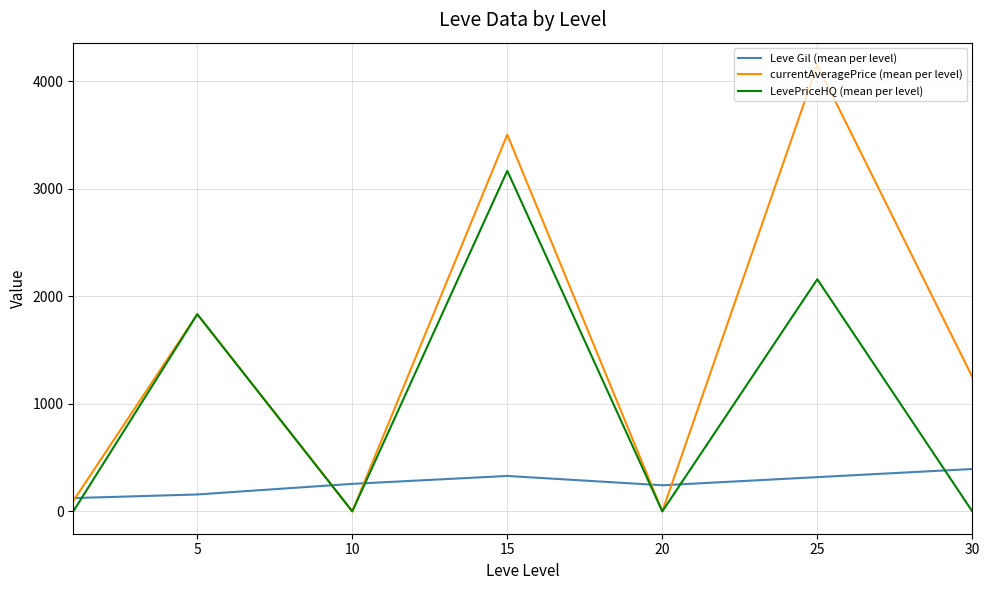

How many values in the LevePriceHQ (mean per level) series exceed 0?

3